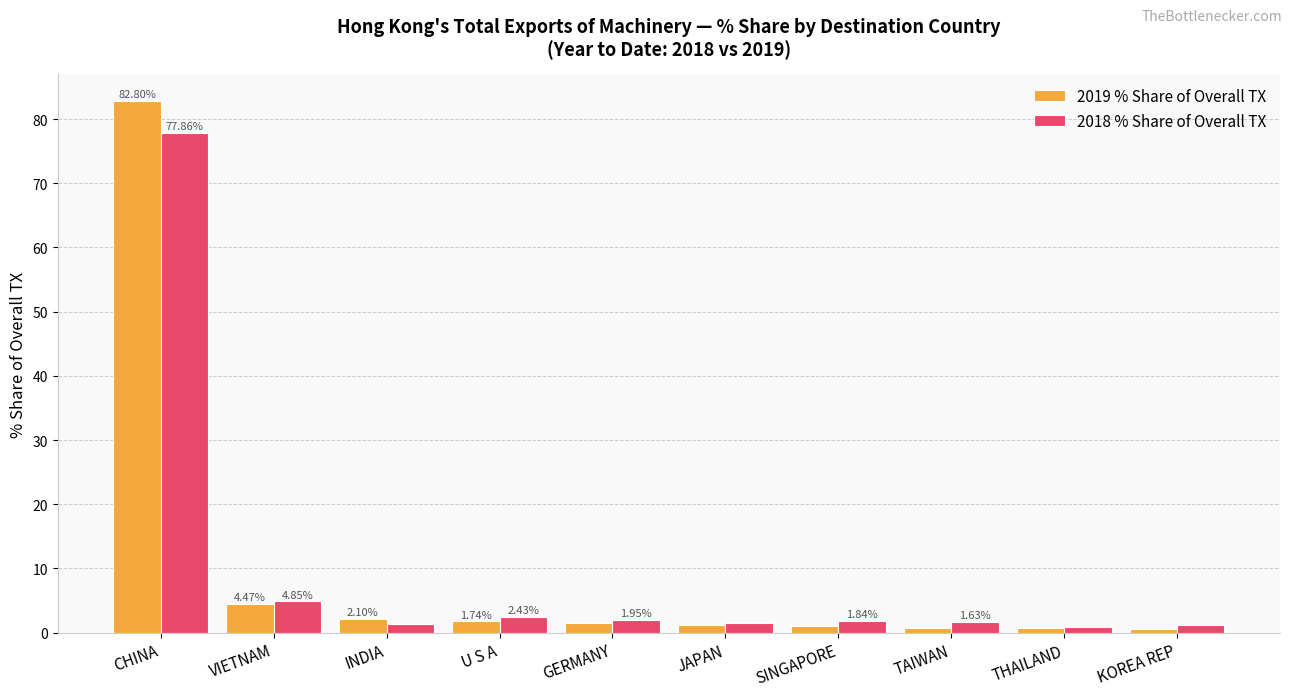

Between VIETNAM and SINGAPORE, which series saw the biggest shift?

2019 % Share of Overall TX